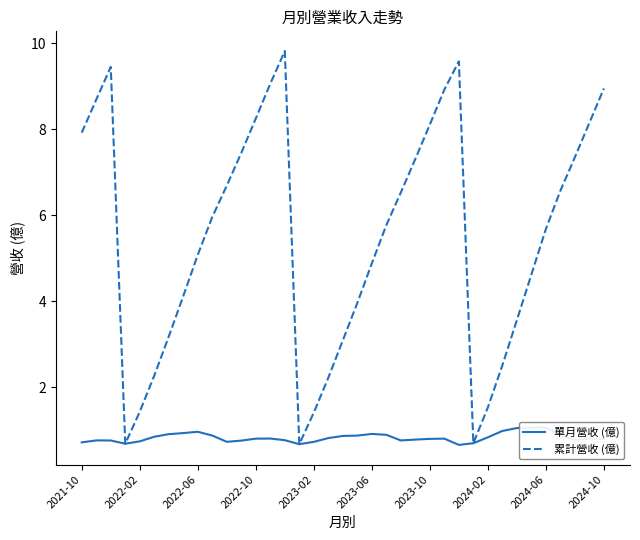

True or false: 單月營收 (億) and 累計營收 (億) intersect in this chart.

False